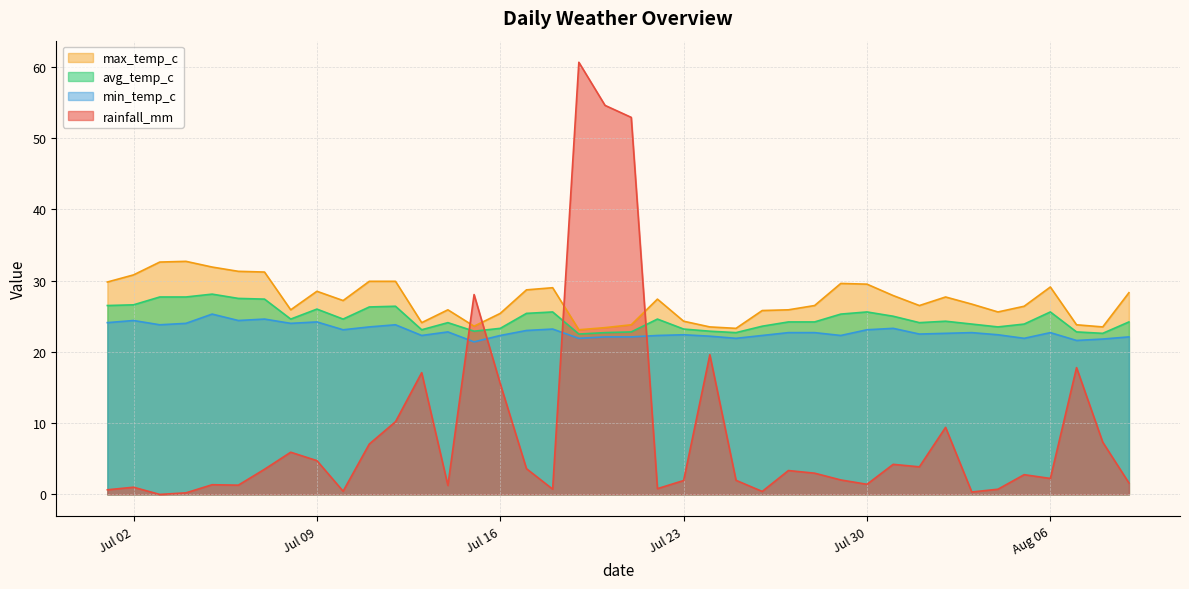

How many data points in rainfall_mm are above 2?

23